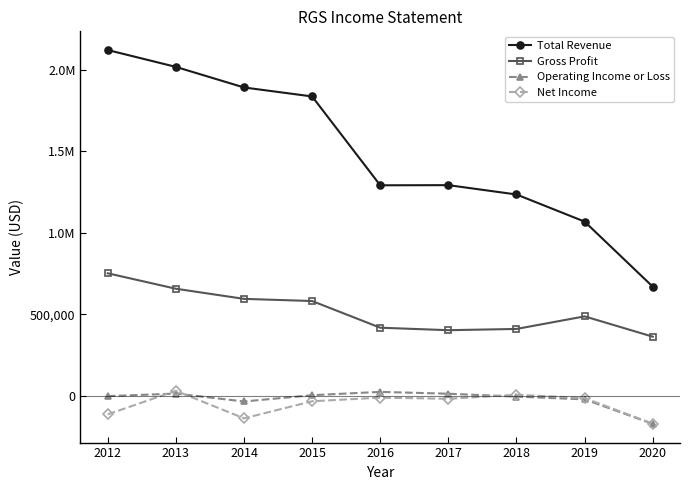

Which series has the largest range (max minus min)?

Total Revenue